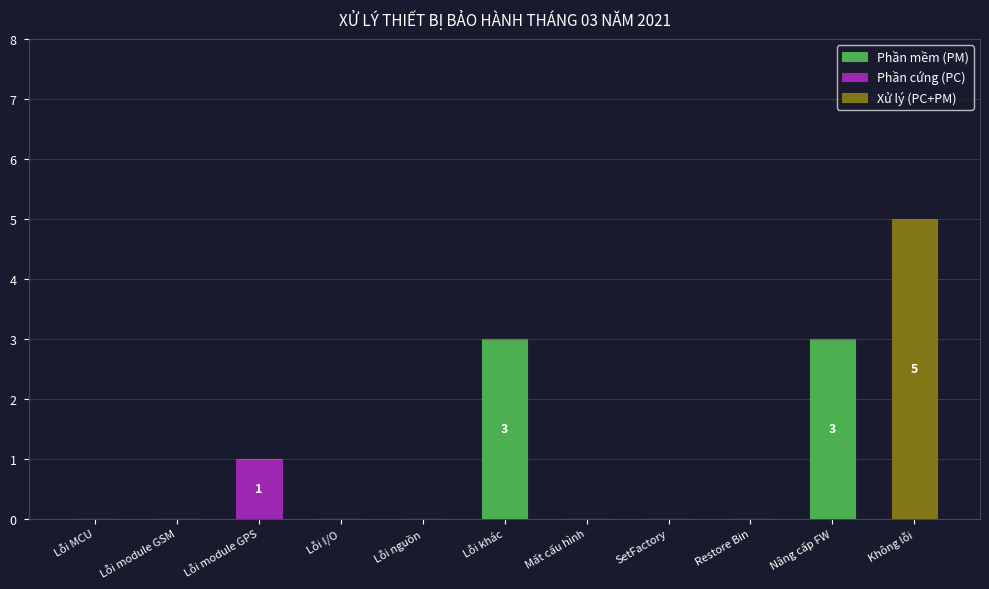

How many distinct data groups are displayed?

3